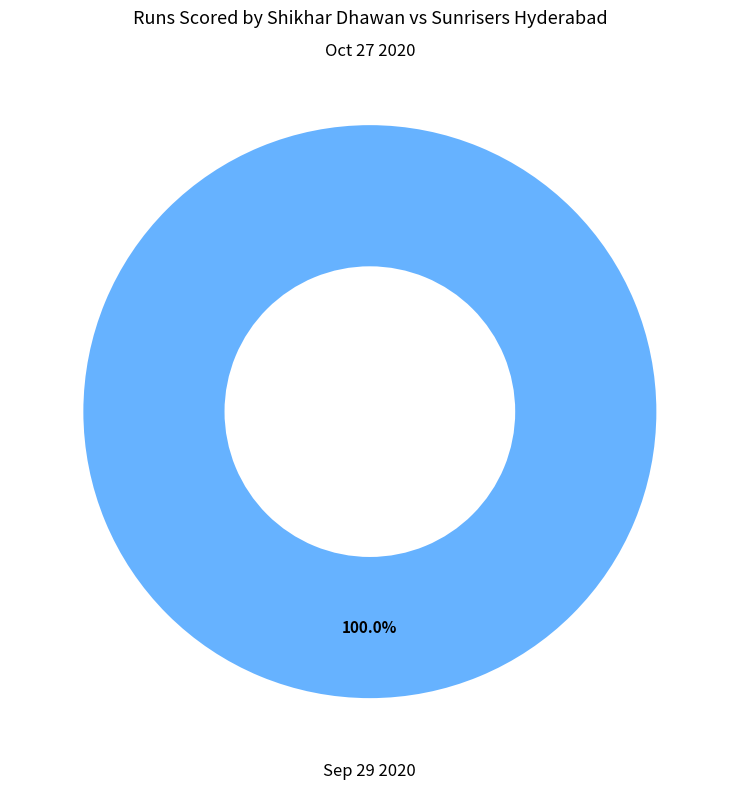

Between Sep 29 2020 and Oct 27 2020, which is larger?

Sep 29 2020